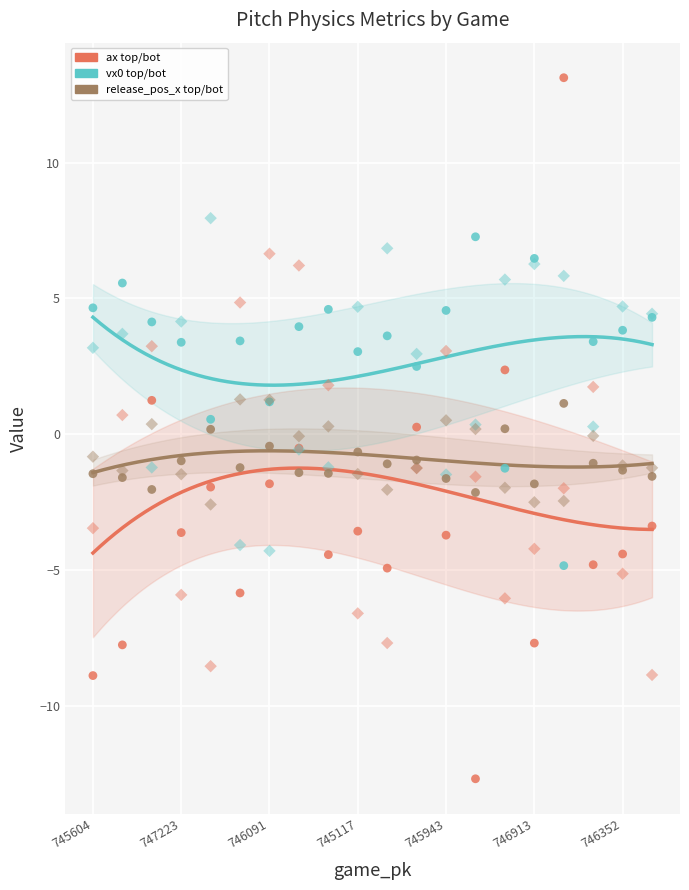

Which series has the largest Y range (max minus min)?

ax_top